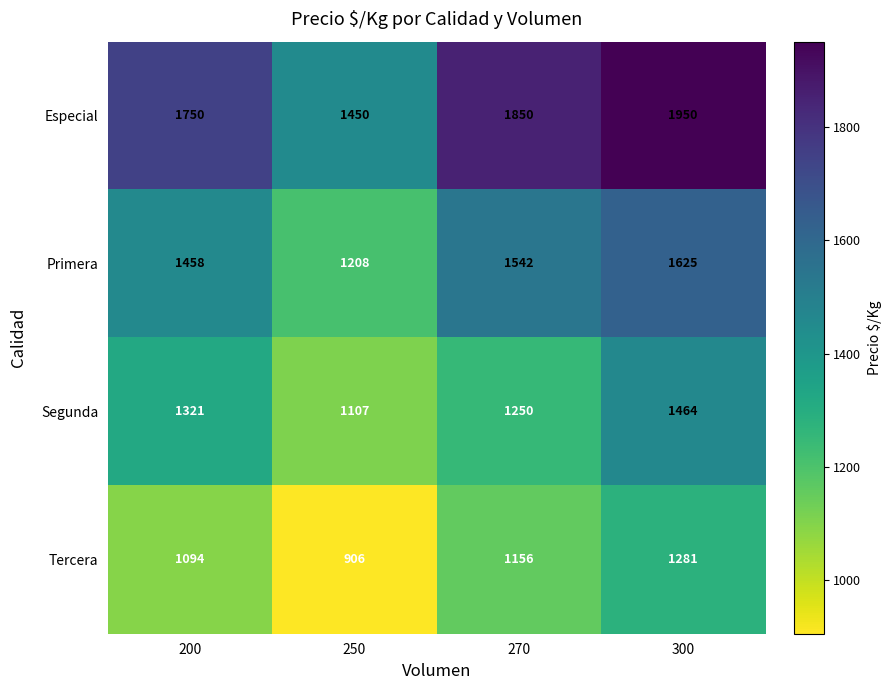

What is the total value across all series at 200?

5623